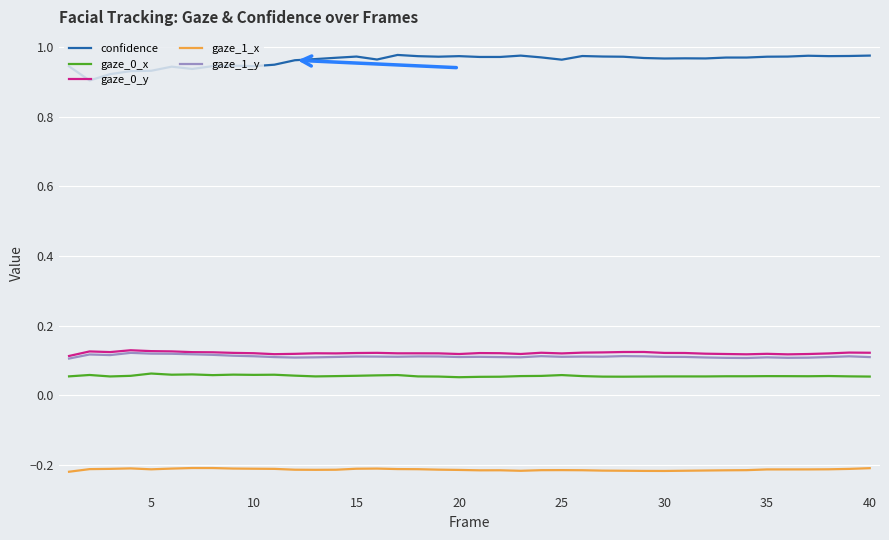

Which series has the largest range (max minus min)?

confidence